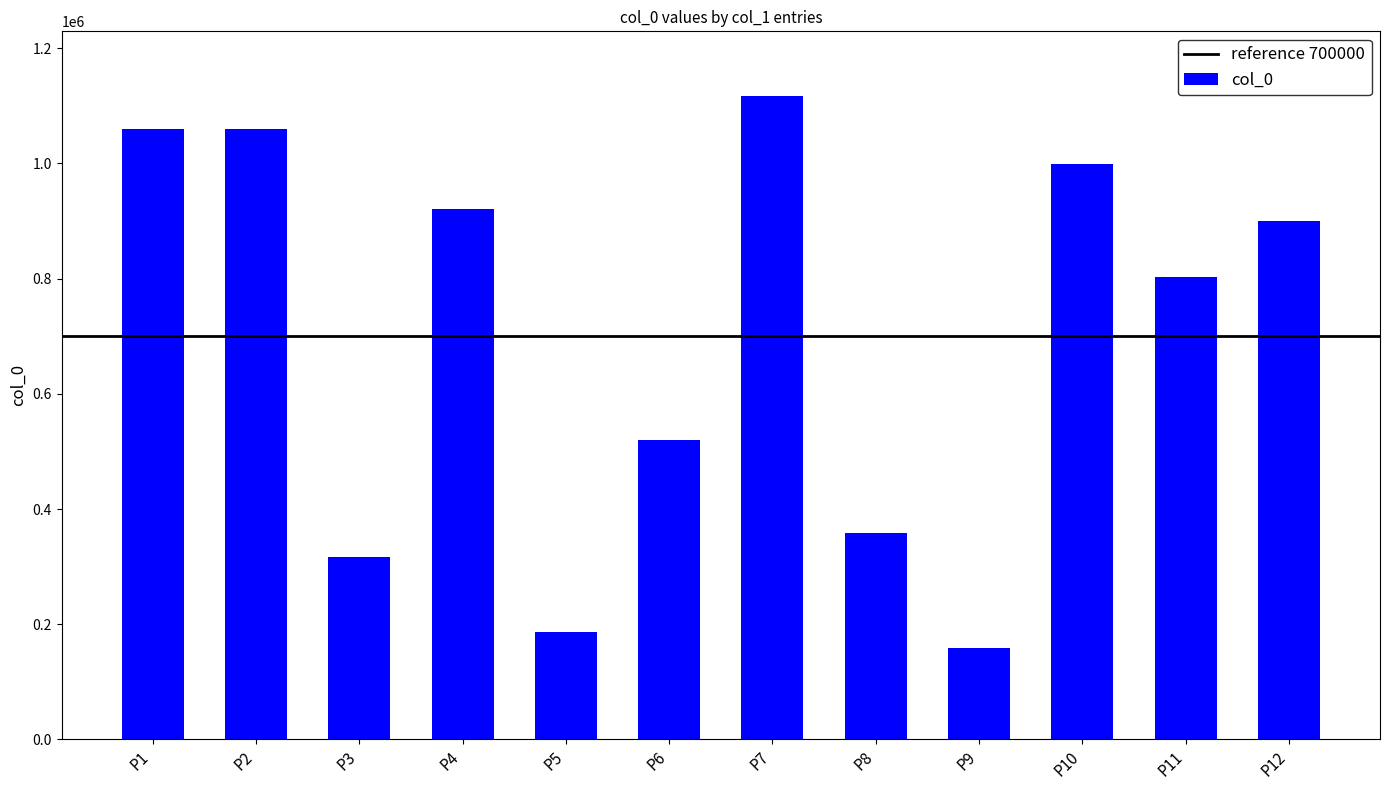

What is the approximate value at P10, to the nearest 50?

999600